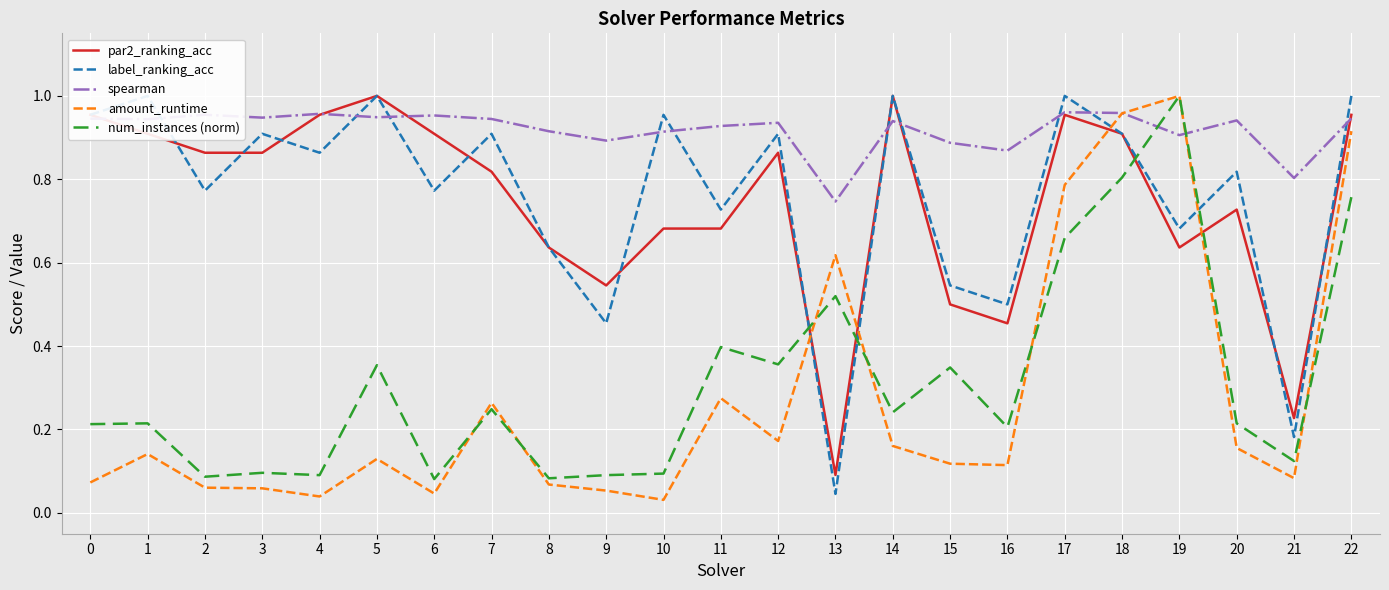

Which series has the largest total across all categories?

spearman